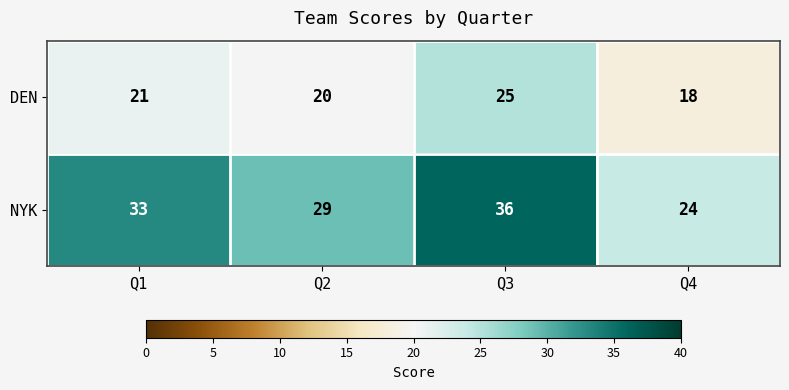

List the series in order of their overall mean, lowest first.

DEN, NYK